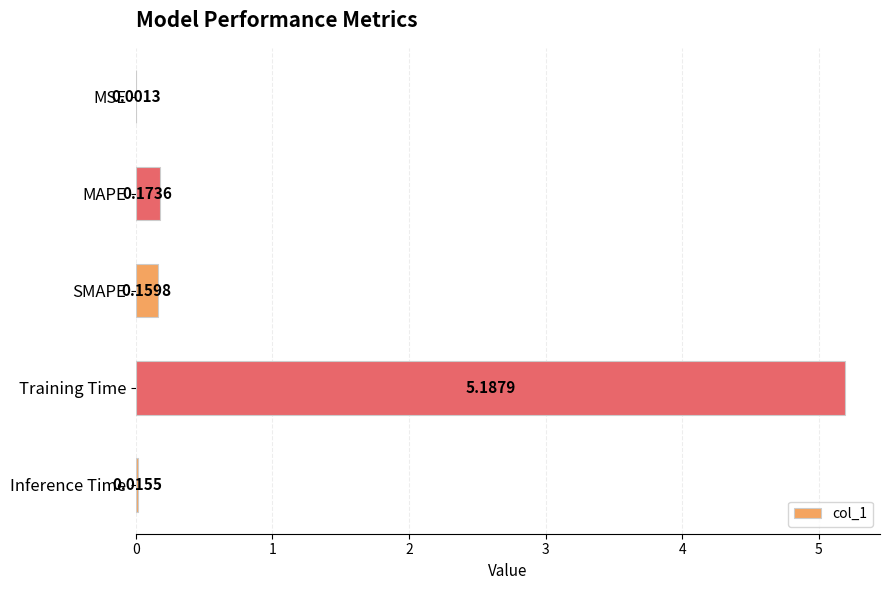

What is the change in value from MSE to Training Time?

+5.2